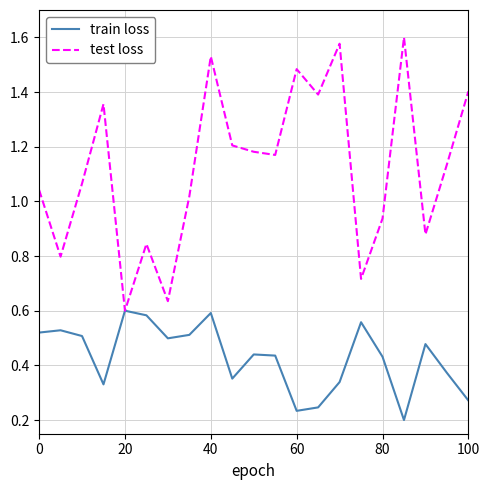

Which series has the largest total across all categories?

test loss